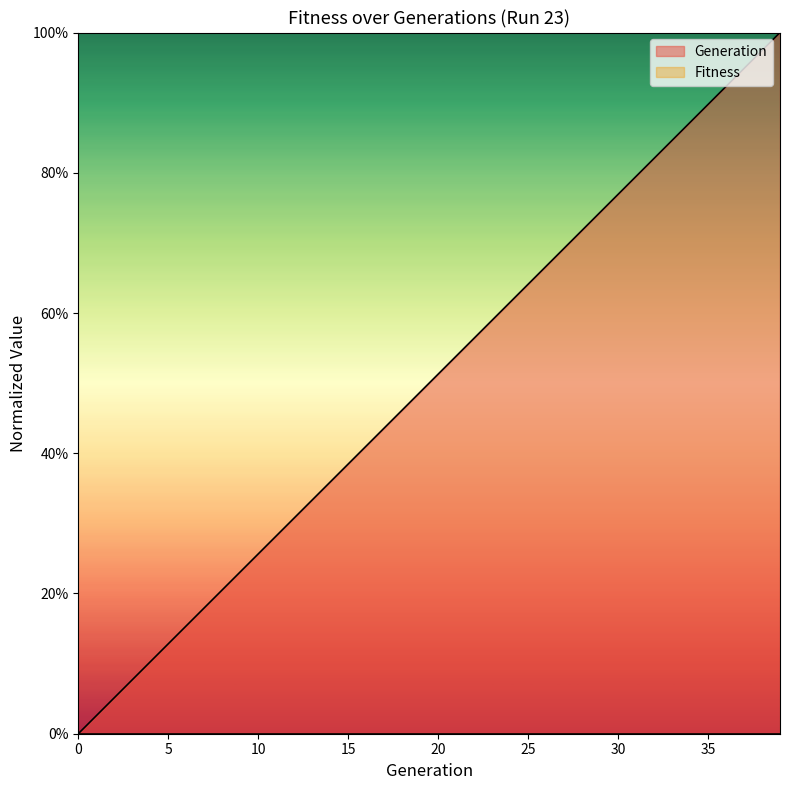

Which has a higher value, 32 or 0?

32